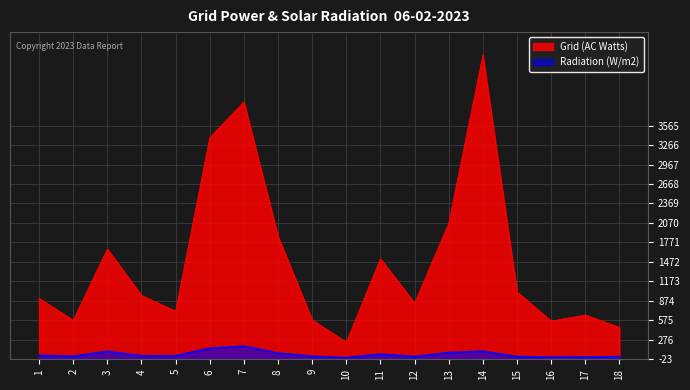

In Grid (AC Watts), how many points are lower than both neighbors (excluding endpoints)?

5